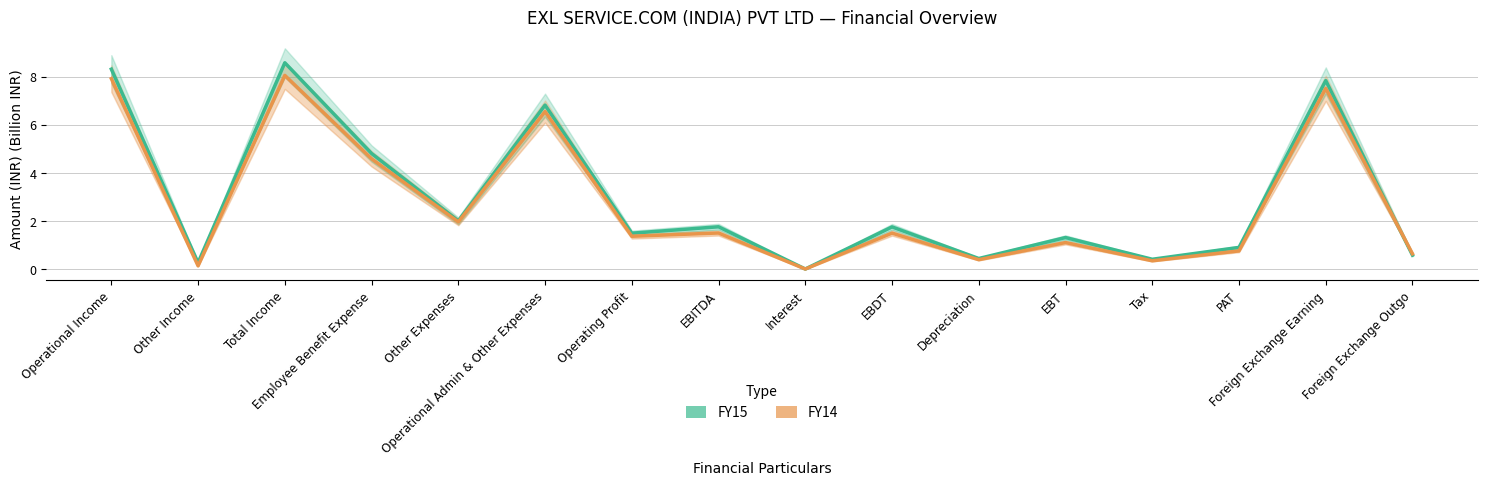

Reading right to left, list all the values displayed in this chart.

FY15: Foreign Exchange Outgo=0.6	Foreign Exchange Earning=7.8	PAT=0.9	Tax=0.4	EBT=1.3	Depreciation=0.4	EBDT=1.8	Interest=0.0	EBITDA=1.8	Operating Profit=1.5	Operational Admin & Other Expenses=6.8	Other Expenses=2.0	Employee Benefit Expense=4.8	Total Income=8.6	Other Income=0.3	Operational Income=8.3
FY14: Foreign Exchange Outgo=0.6	Foreign Exchange Earning=7.5	PAT=0.8	Tax=0.3	EBT=1.1	Depreciation=0.4	EBDT=1.5	Interest=0.0	EBITDA=1.5	Operating Profit=1.4	Operational Admin & Other Expenses=6.5	Other Expenses=2.0	Employee Benefit Expense=4.6	Total Income=8.1	Other Income=0.1	Operational Income=7.9